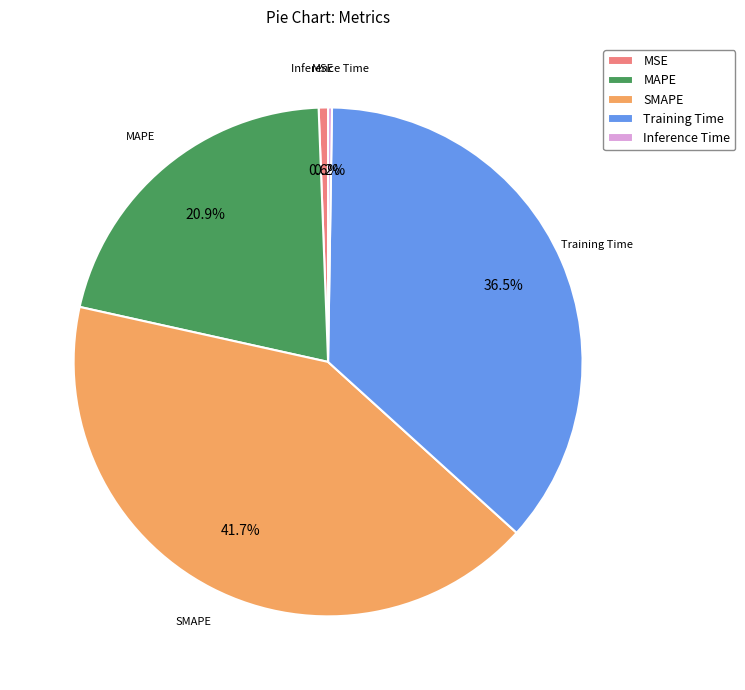

How much of the chart is everything except SMAPE?

58.3%